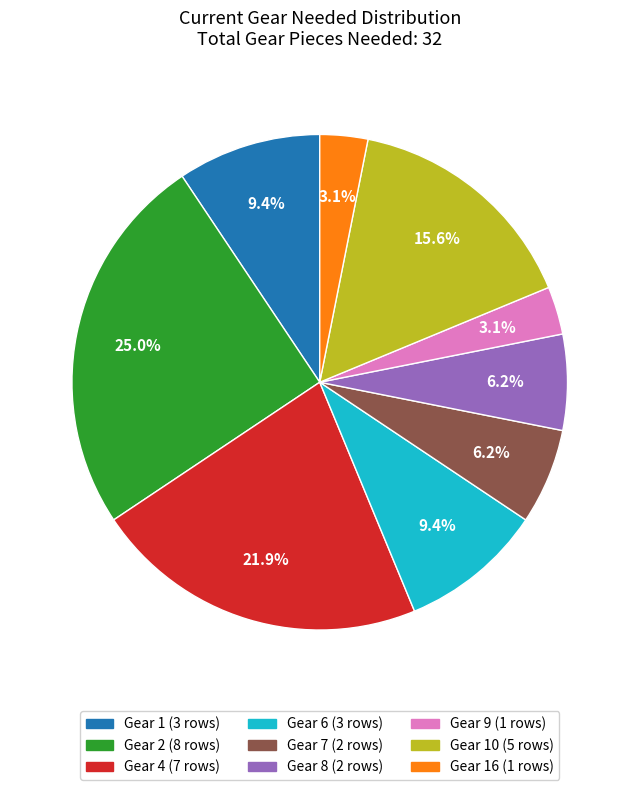

Is there any slice that represents more than half of the pie?

No